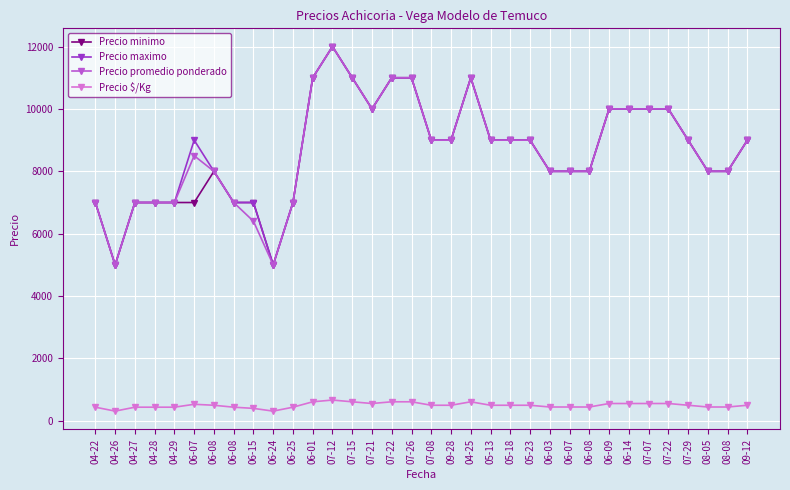

How many Precio minimo values are between 7000 and 10000?

26